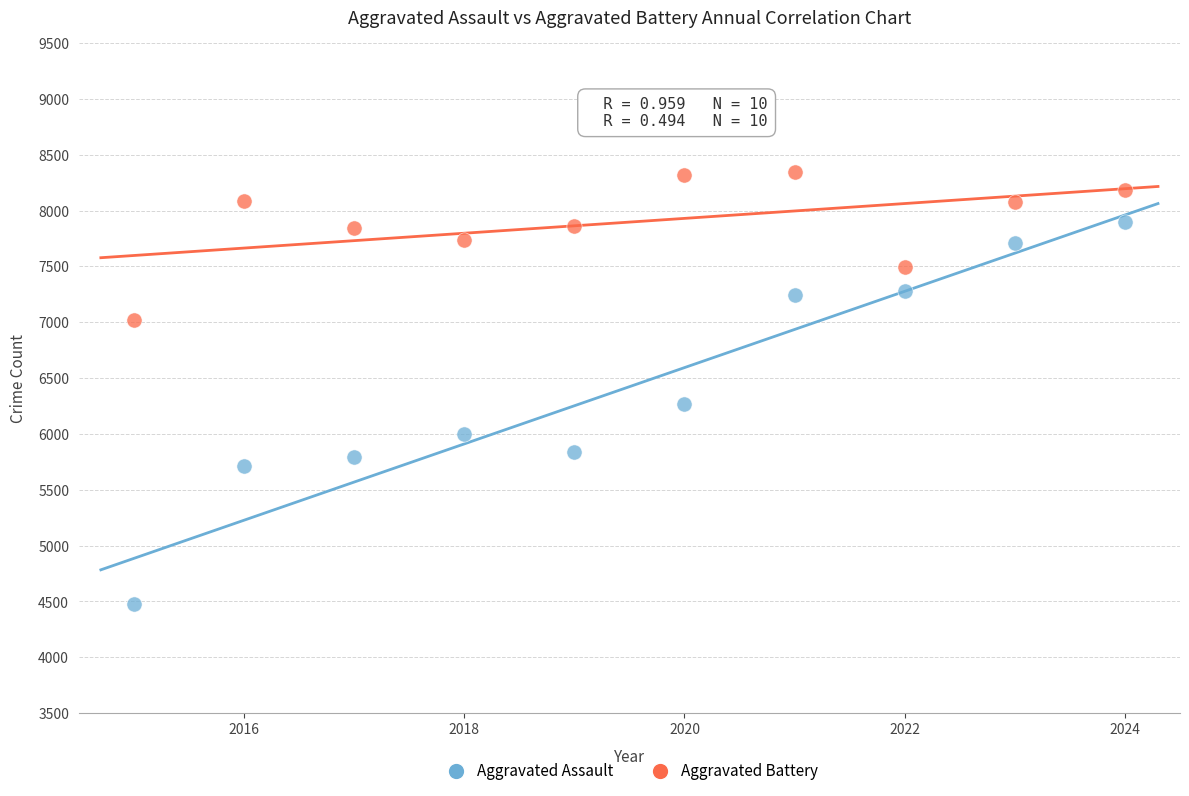

Across all series, what Y value is closest to 6413?

6265